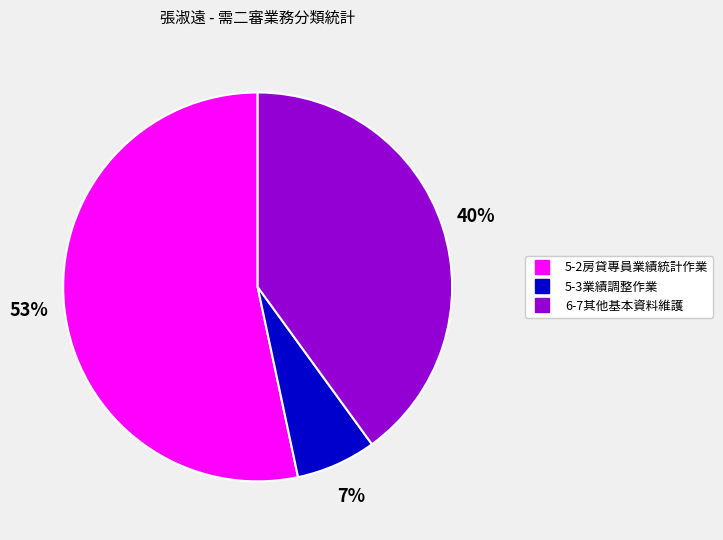

Which category has the smallest portion of the pie?

5-3業績調整作業